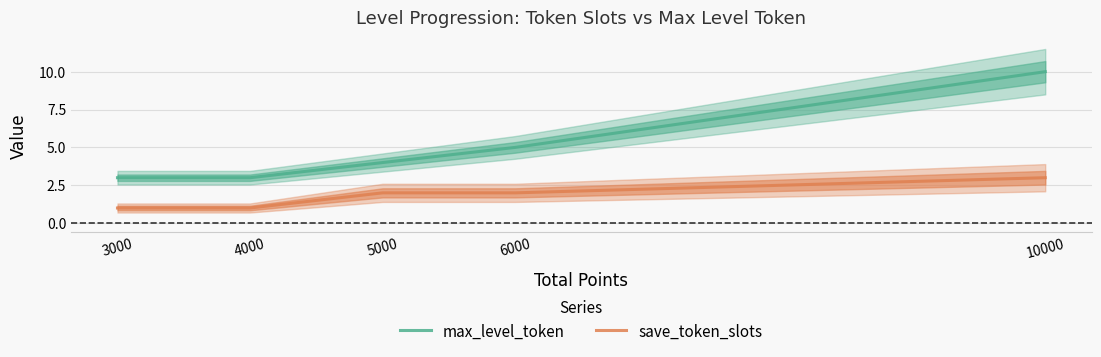

Reading left to right, transcribe all the data shown in this chart.

max_level_token: 3	3	4	5	10
save_token_slots: 1	1	2	2	3